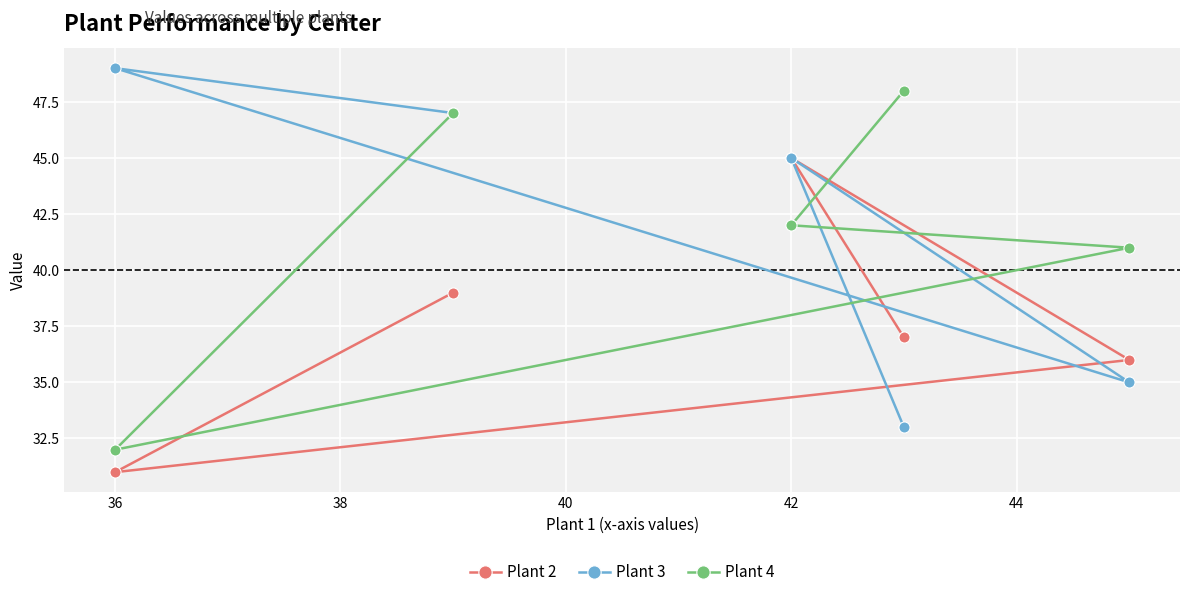

Does the chart display data point markers on the line(s)?

Yes